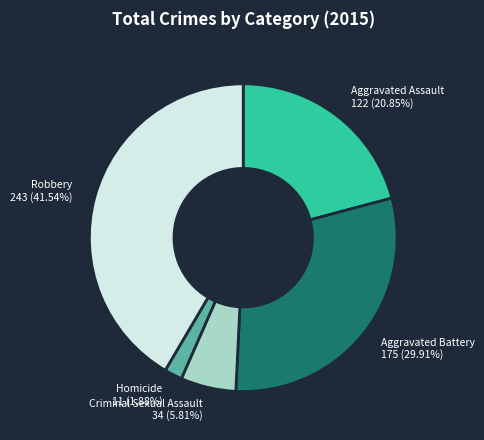

Does Criminal Sexual Assault account for over 50% of the chart?

No